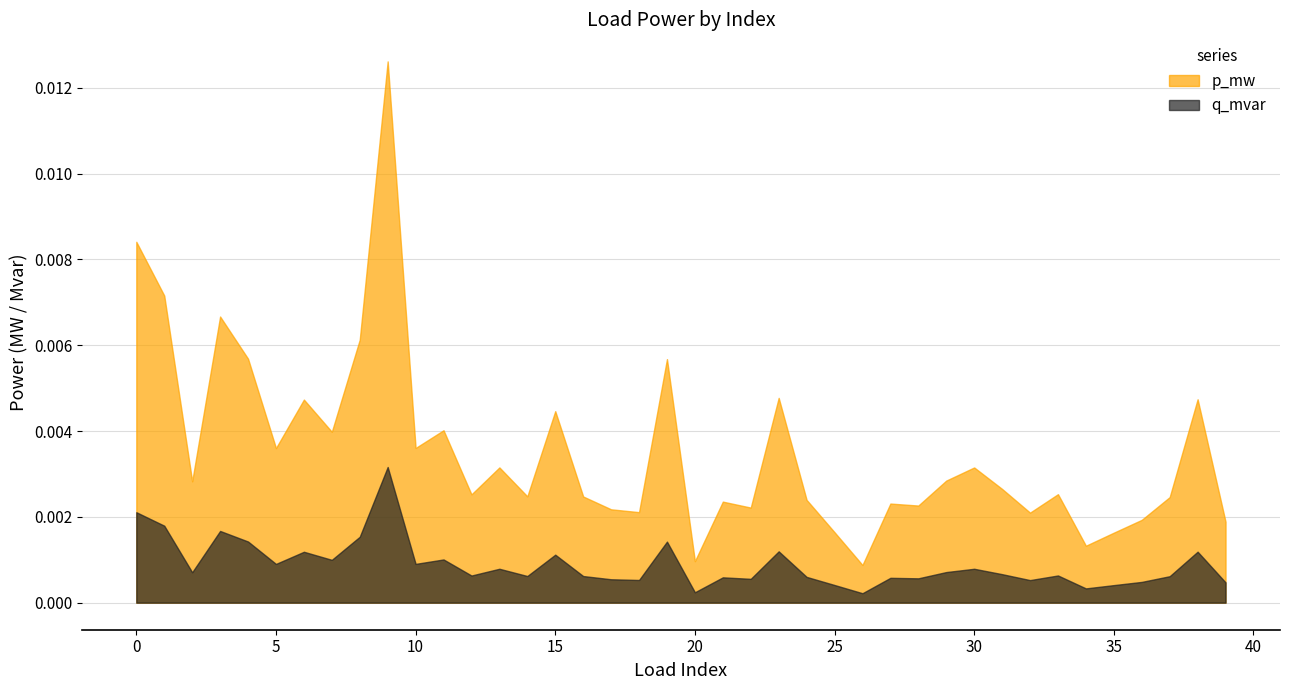

True or false: p_mw and q_mvar cross at least once.

False